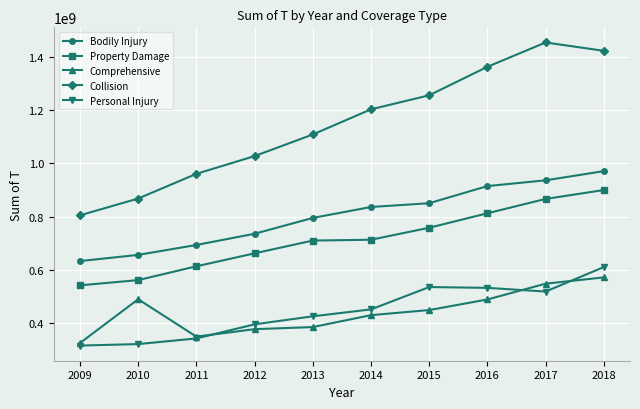

What is the sum of the Collision values at 2015 and 2016?

2618803441